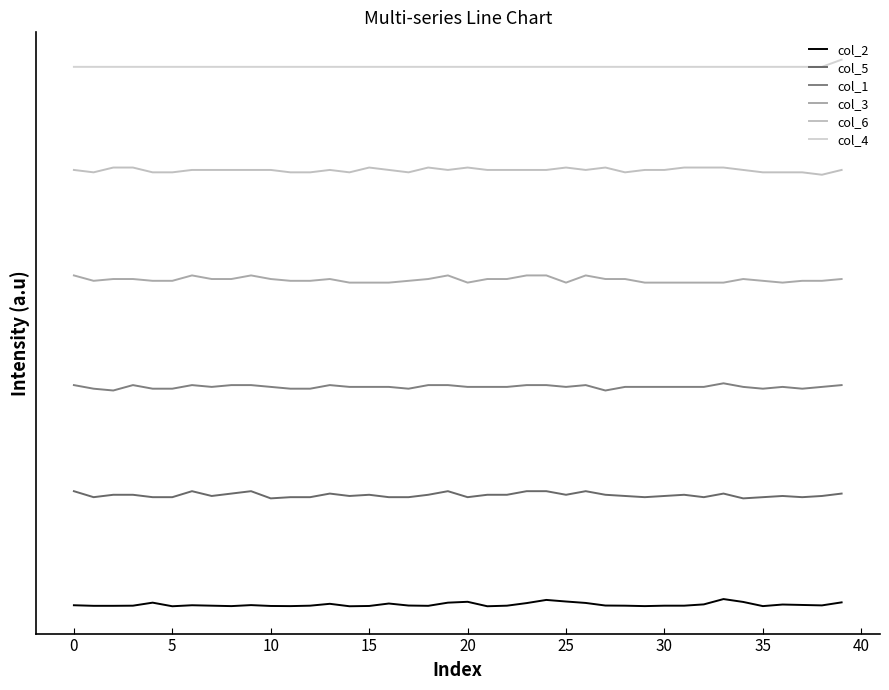

List the series in order of their peak value, lowest first.

col_2, col_5, col_1, col_3, col_6, col_4